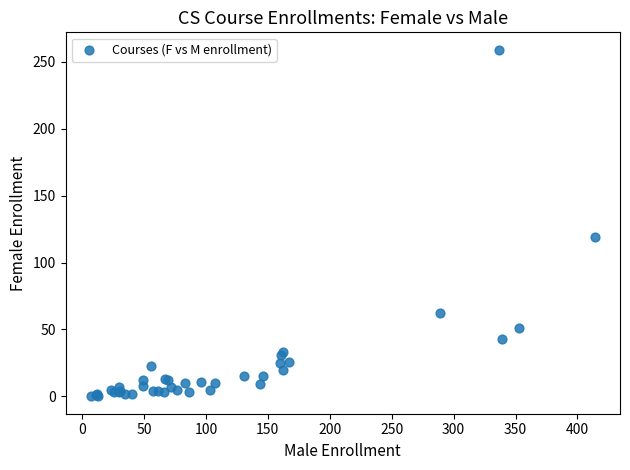

What Y value in the scatter plot is closest to 129?

119